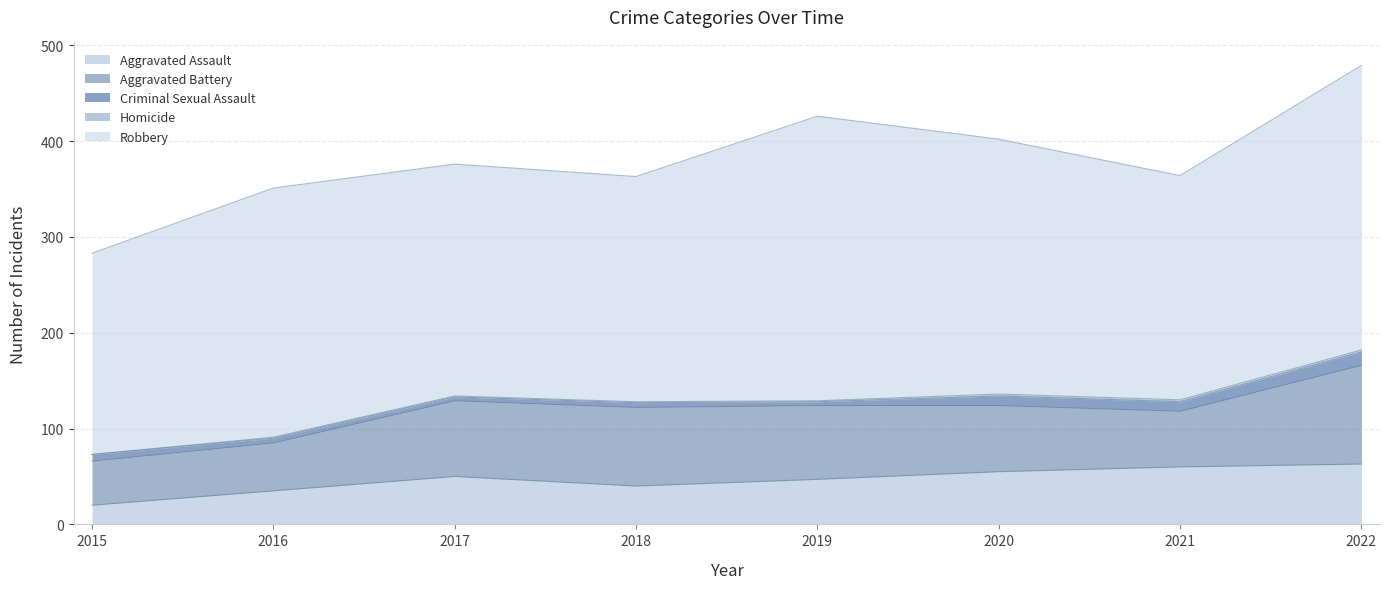

What is the average value of the Aggravated Assault series?

46